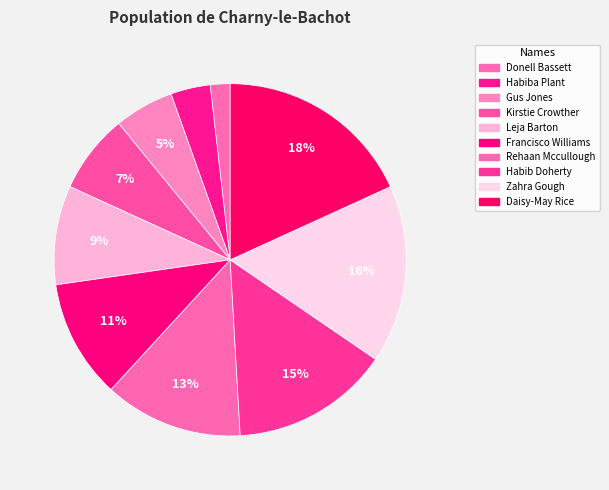

How much of the chart is everything except Daisy-May Rice?

81.8%